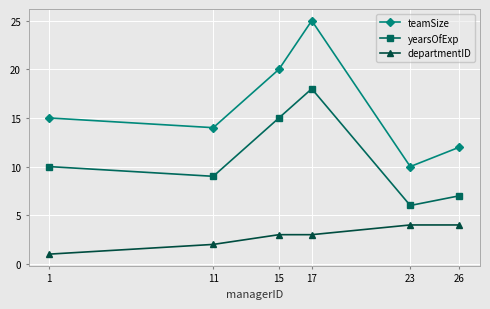

Does the chart have visible grid lines?

Yes